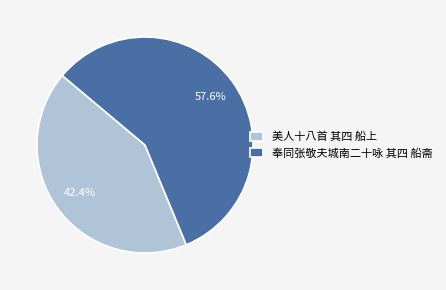

Which category has the biggest portion of the pie?

奉同张敬夫城南二十咏 其四 船斋